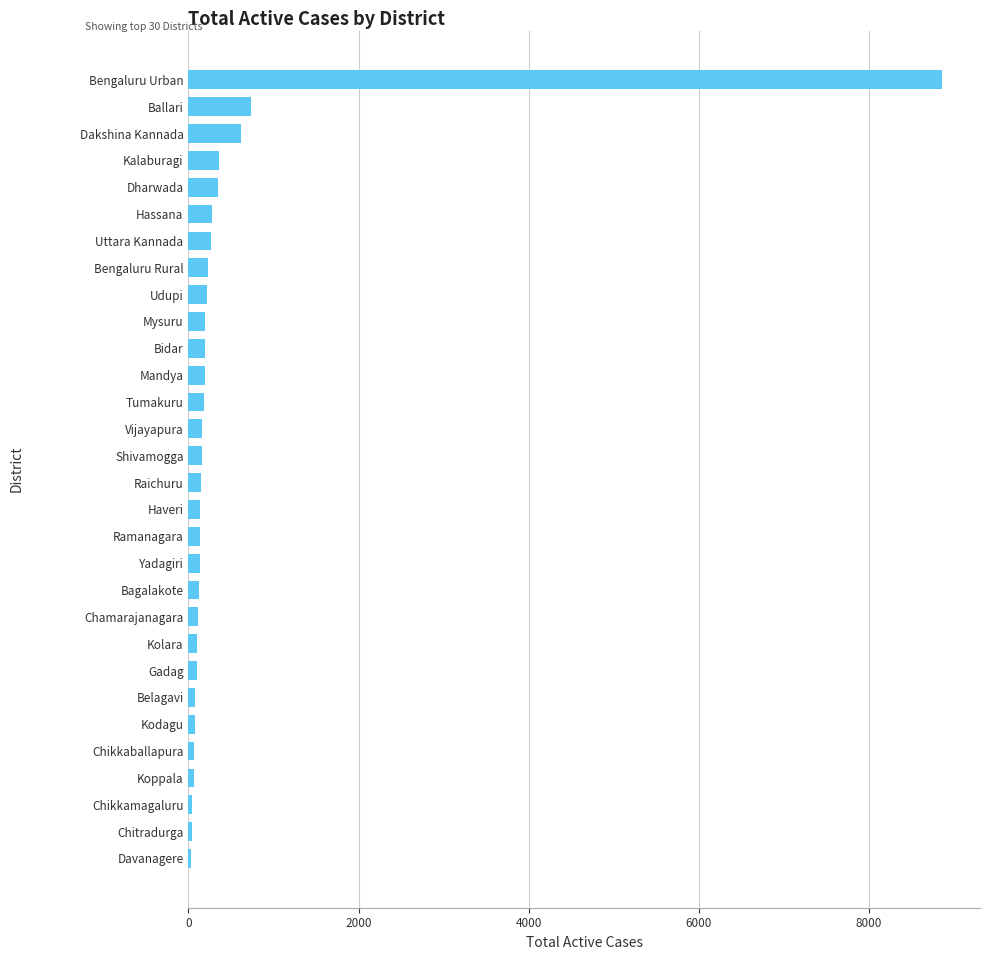

How many distinct data groups are displayed?

1